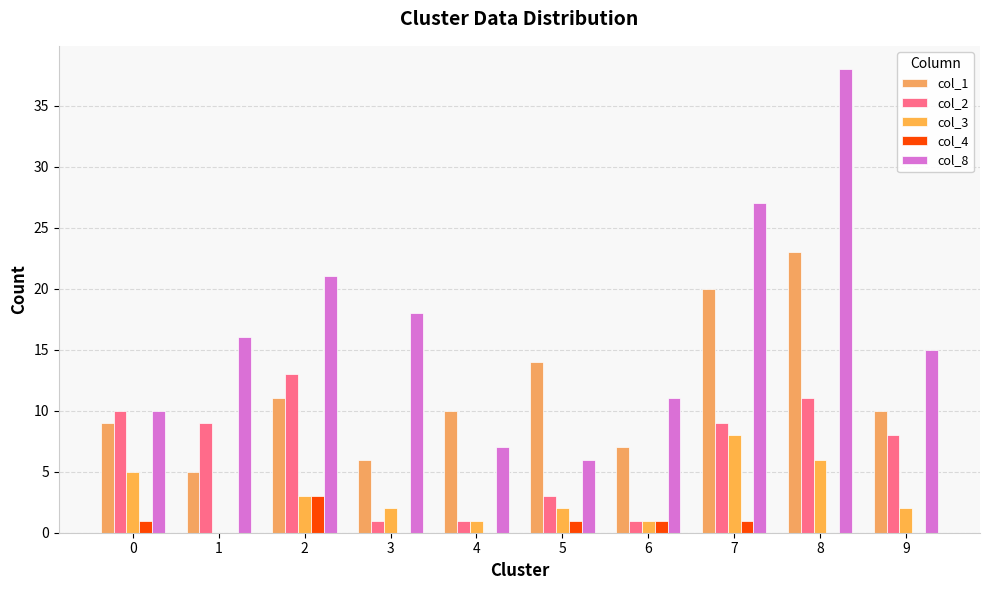

How many distinct data groups are displayed?

5